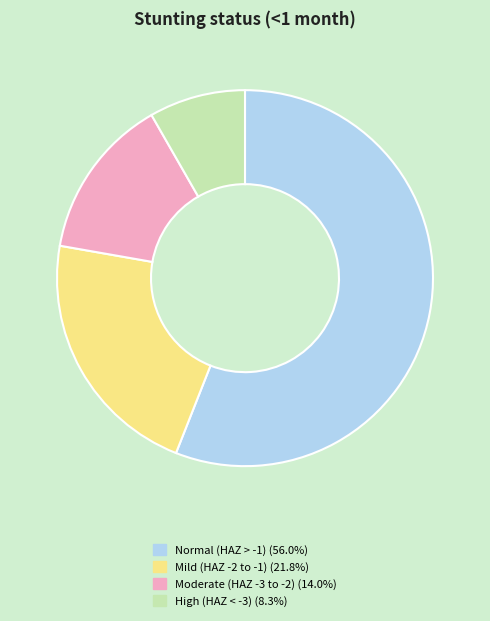

Does any single category account for the majority?

Yes